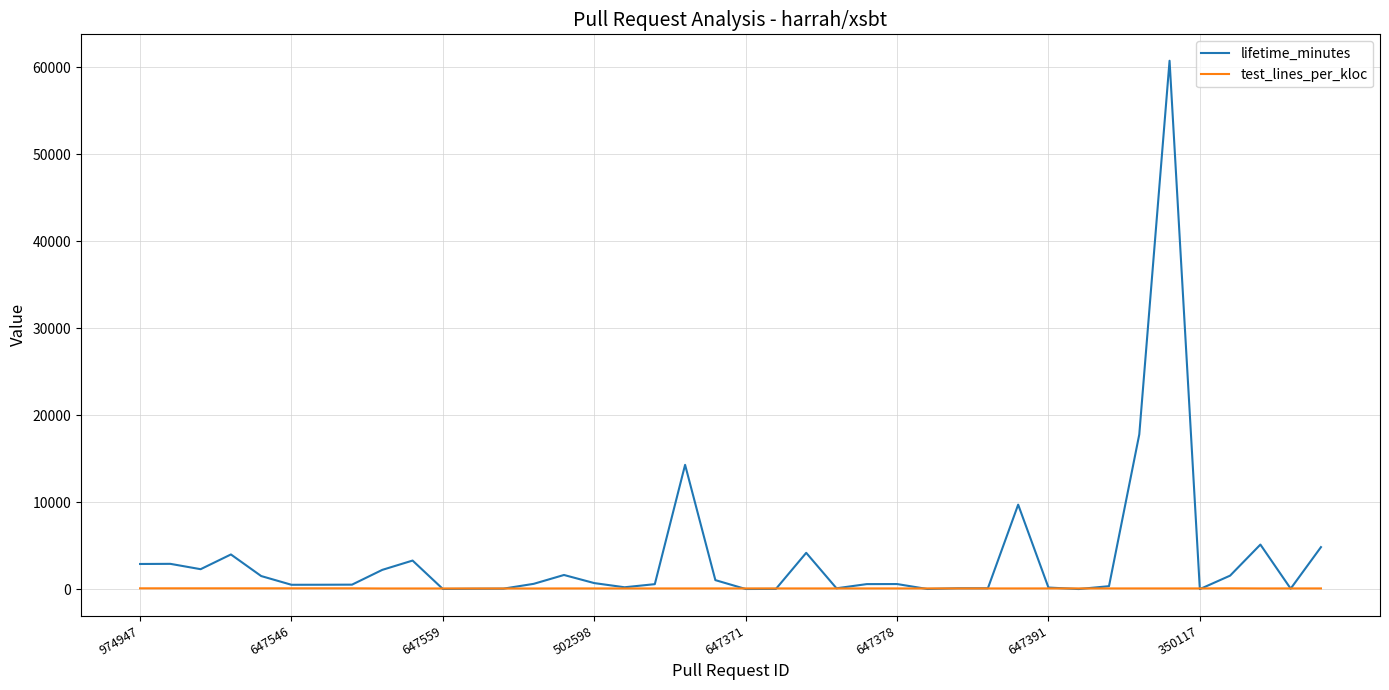

Which series has the widest spread of values?

lifetime_minutes